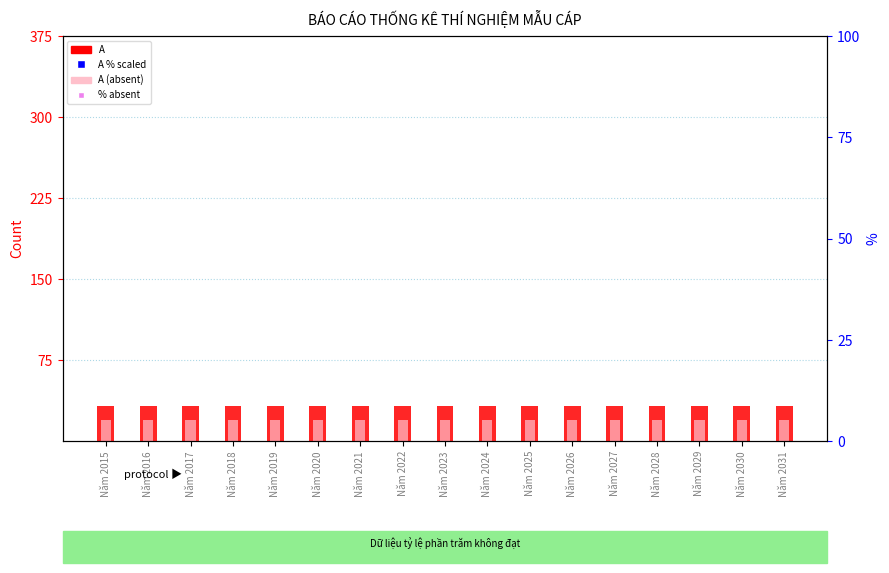

Is the value of % (A scaled) at Năm 2028 greater than the value of A at Năm 2020?

Yes